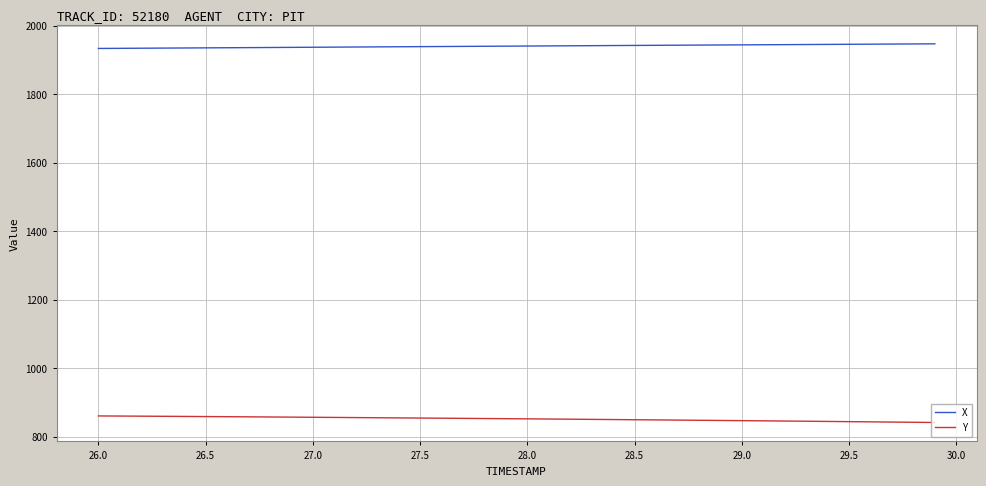

List the series in order of their peak value, lowest first.

Y, X